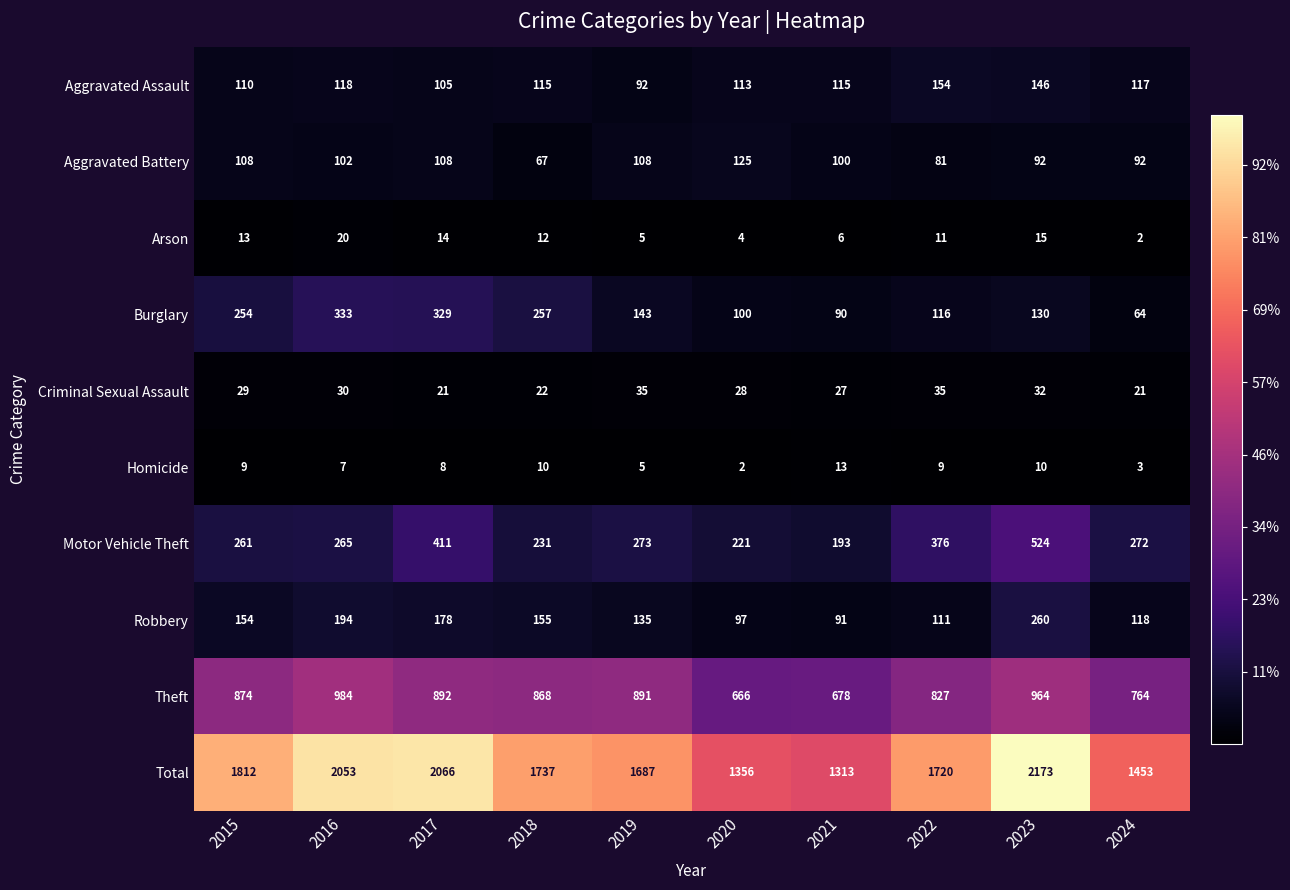

The value of Aggravated Assault at 2021 is 56. True or false?

False